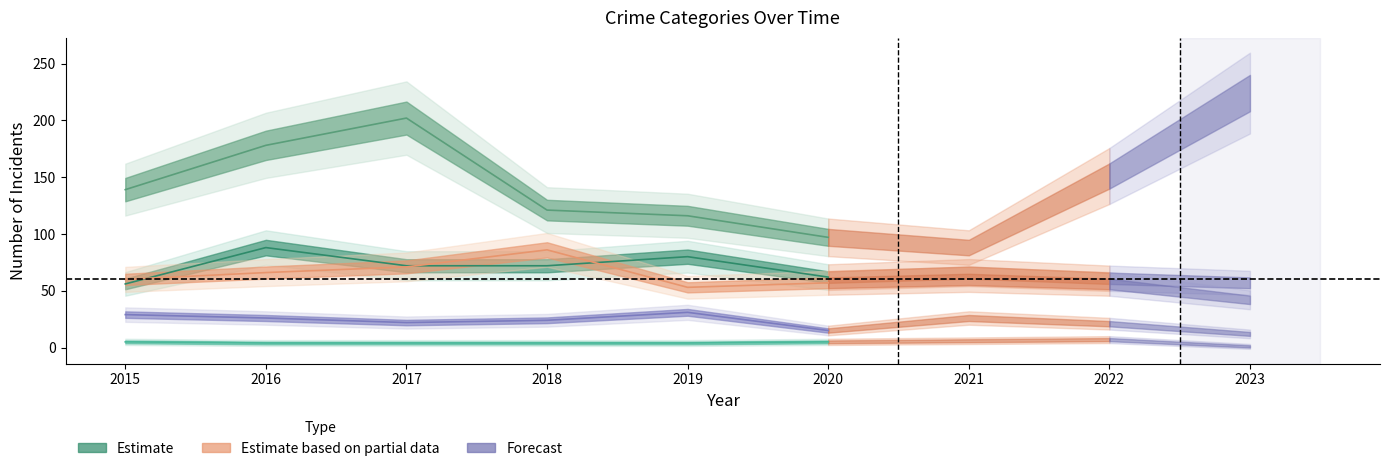

Count the number of categories in the chart.

9